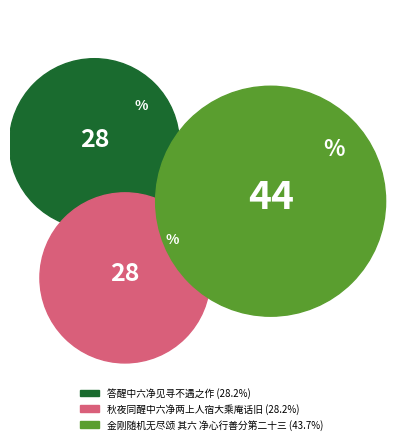

Combined, what portion of the pie is 秋夜同醒中六净两上人宿大乘庵话旧 and 金刚随机无尽颂 其六 净心行善分第二十三?

71.8%